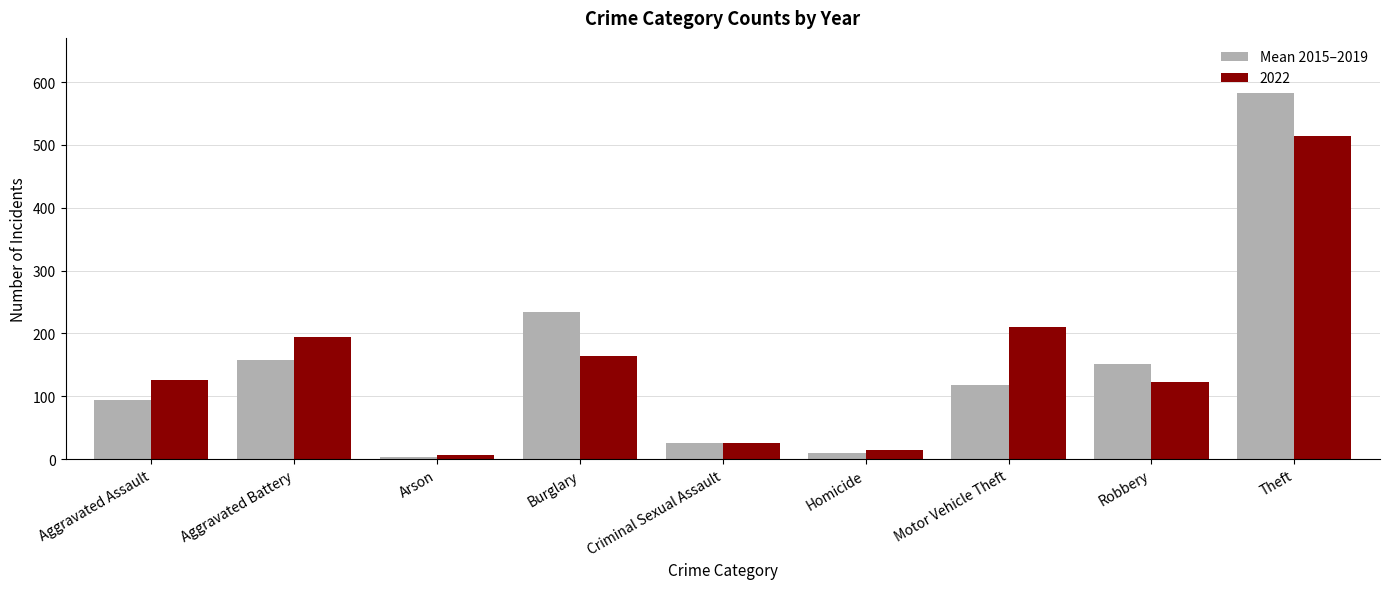

What is the difference between the highest and lowest values at Robbery?

28.4